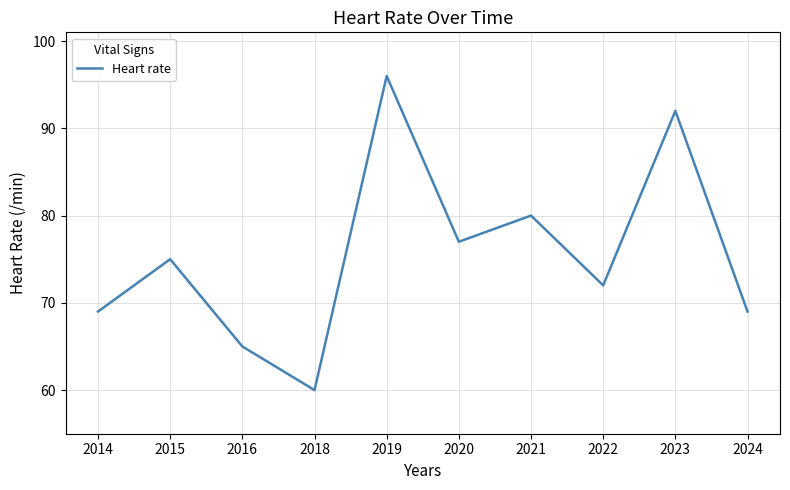

True or false: the data has more than 0 interior local peaks.

True